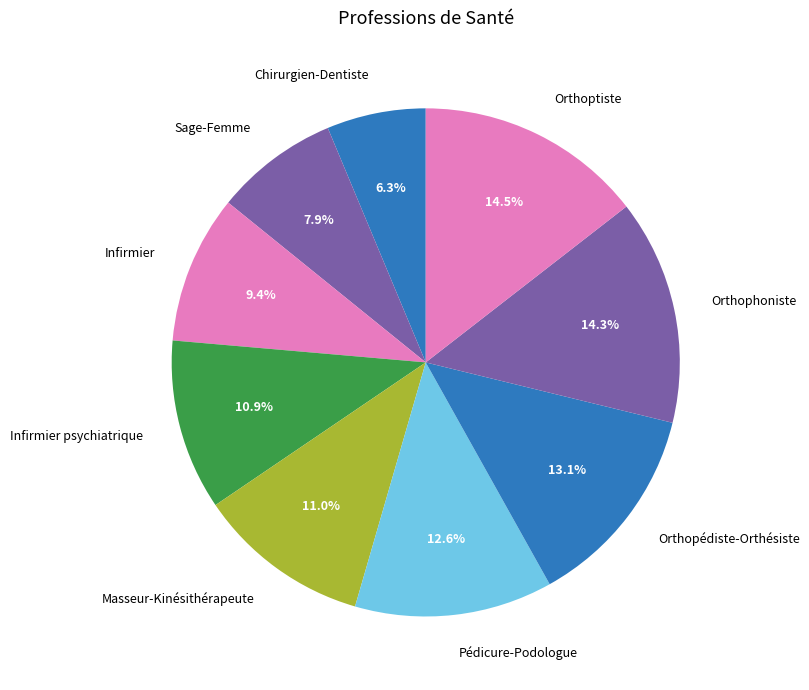

To the nearest percent, what is the average slice percentage?

11%